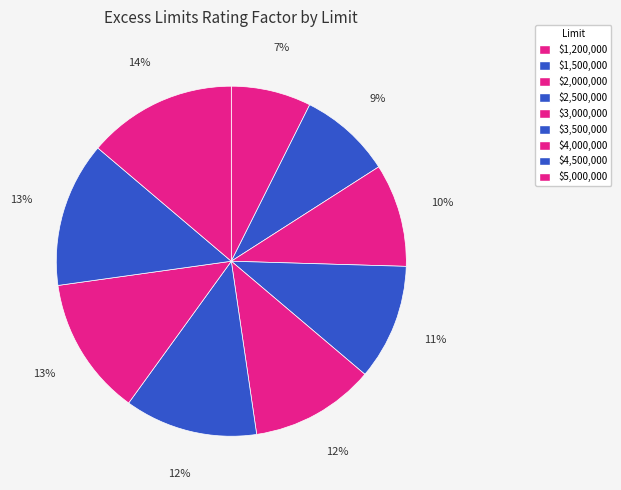

How many slices are in this pie chart?

9